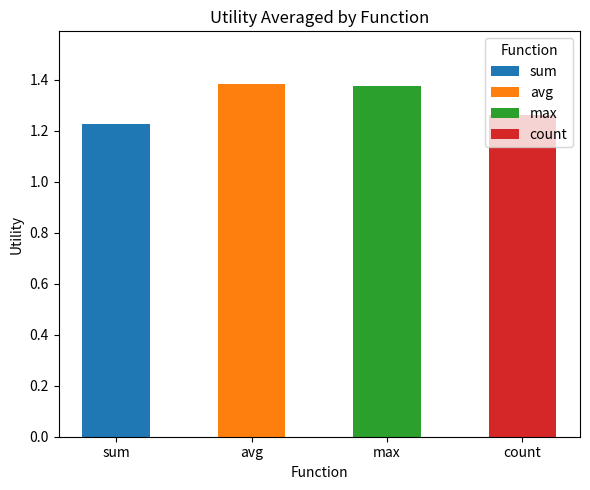

What is the ratio of the value at count to the value at max?

0.9